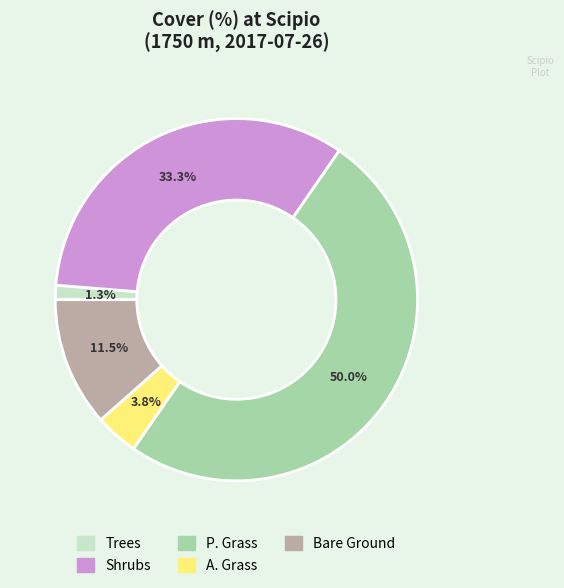

To the nearest percent, what portion does Shrubs represent?

33%